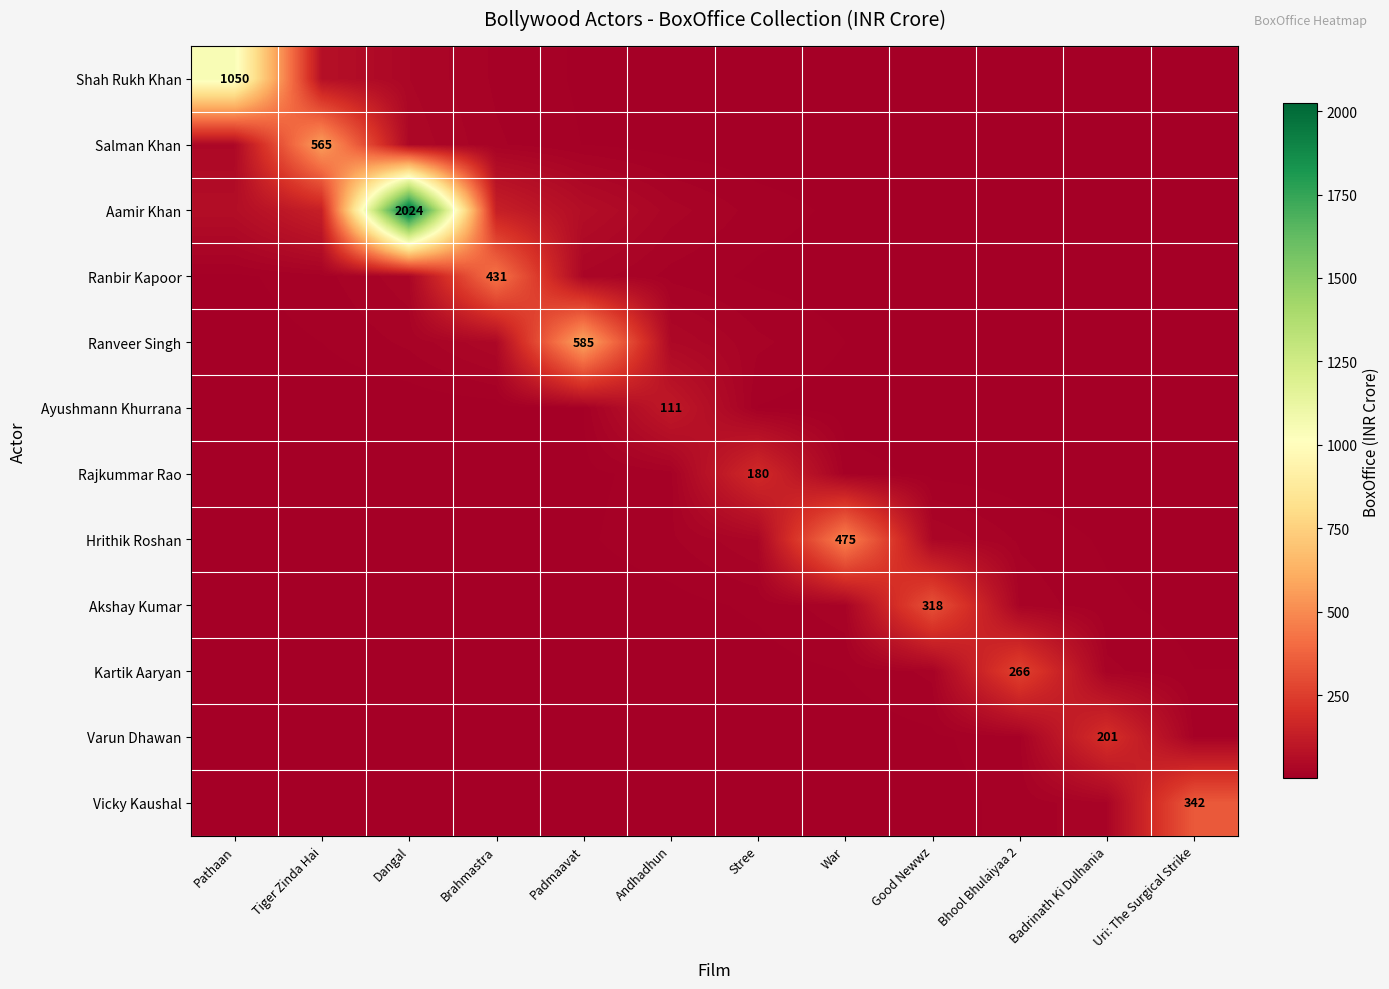

Count the number of categories in the chart.

12